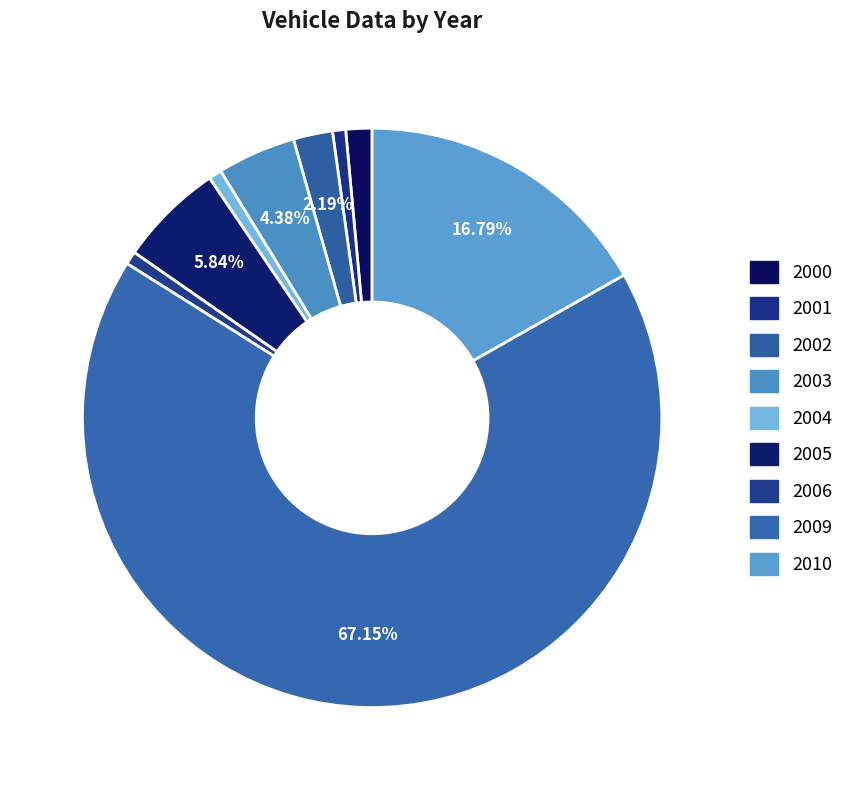

Is it true that 2009 is 81% of the pie?

False